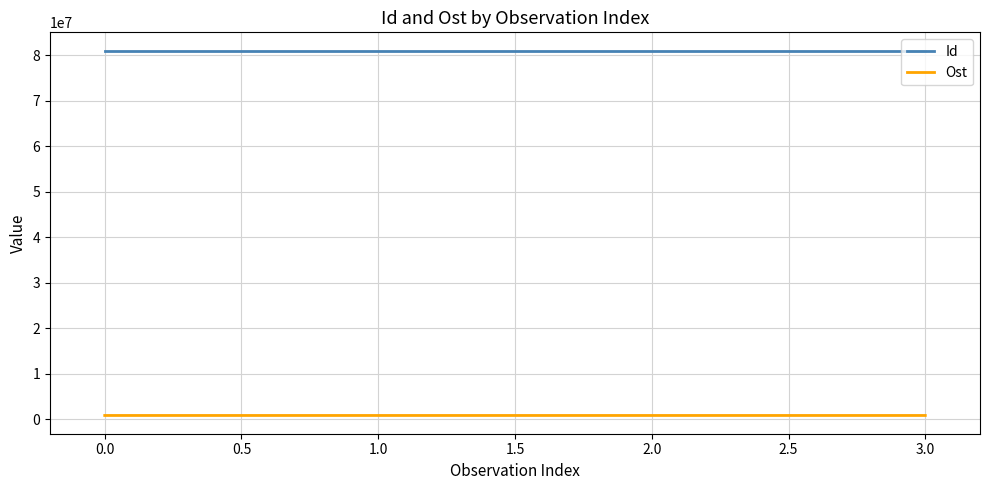

Rank the series by their average value, from highest to lowest.

Id, Ost